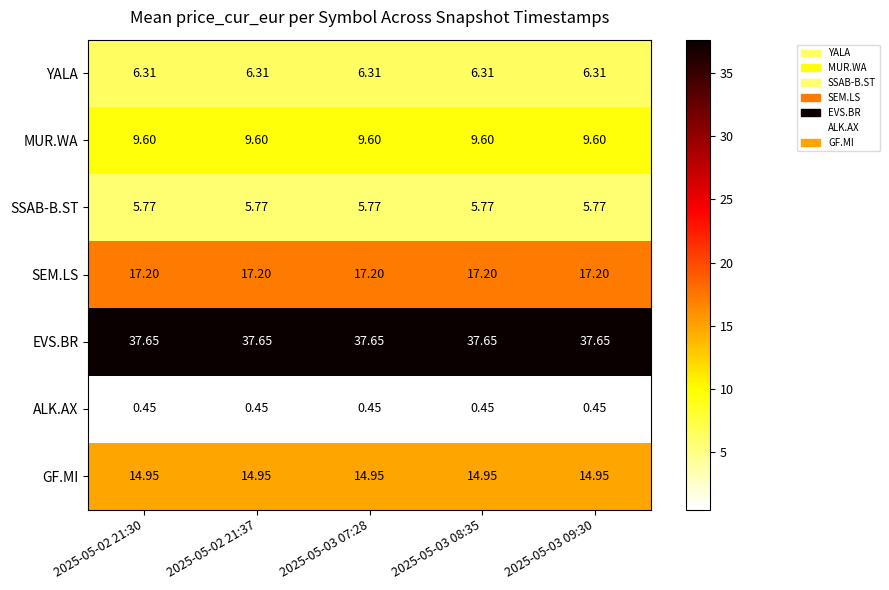

Which series has the largest total across all categories?

EVS.BR